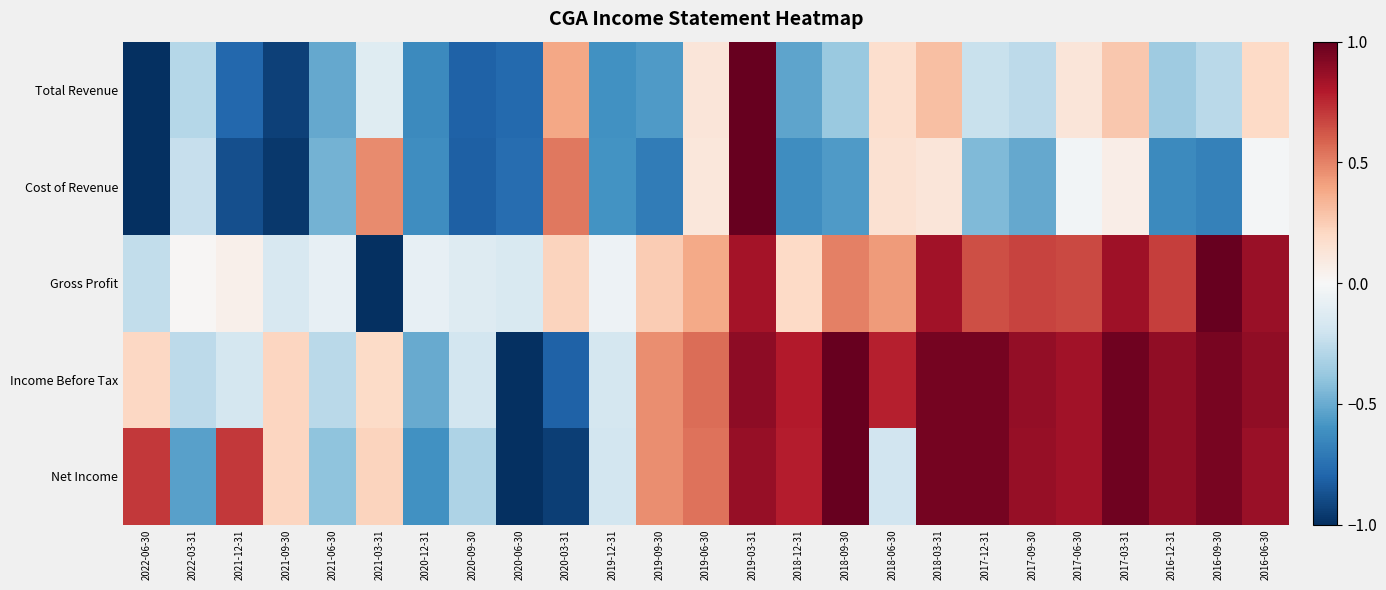

At which category is the sum across all series the highest?

2019-03-31